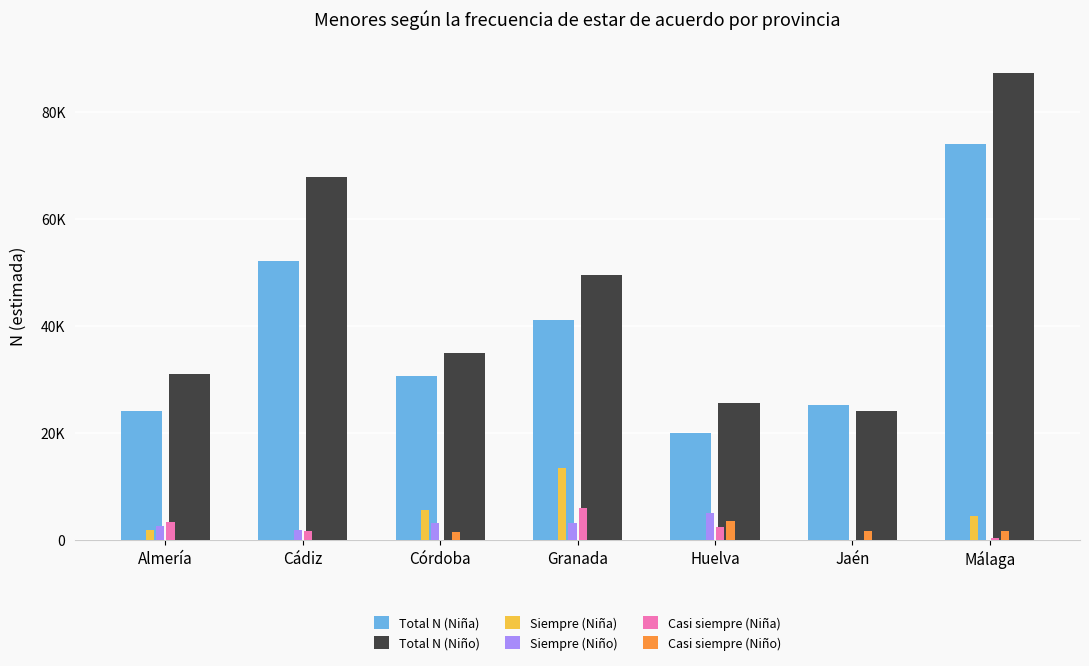

Does the chart contain stacked bars?

No